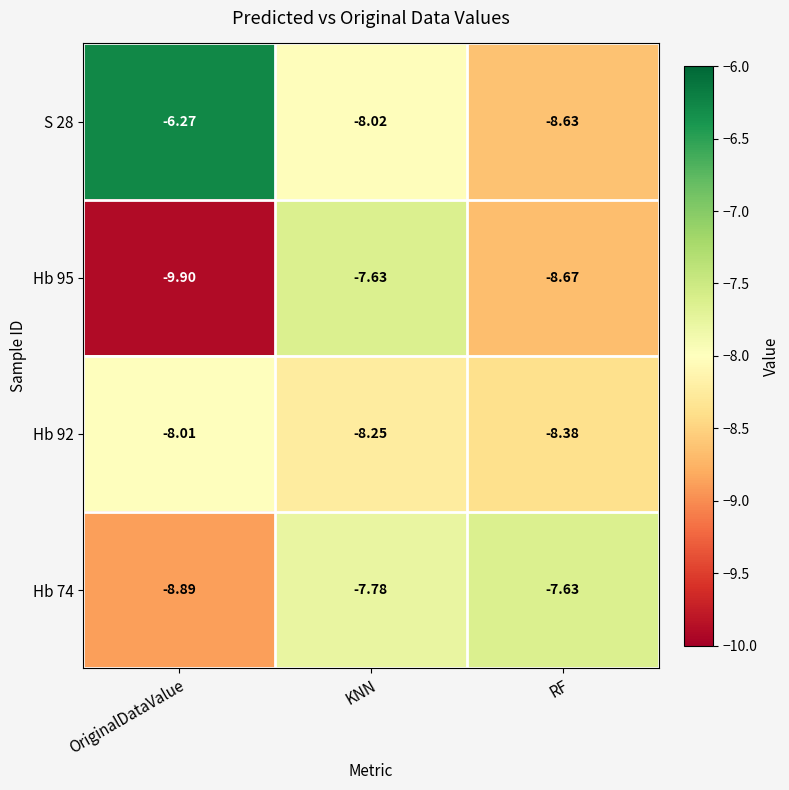

Is the value of S 28 at KNN greater than the value of Hb 74 at OriginalDataValue?

Yes